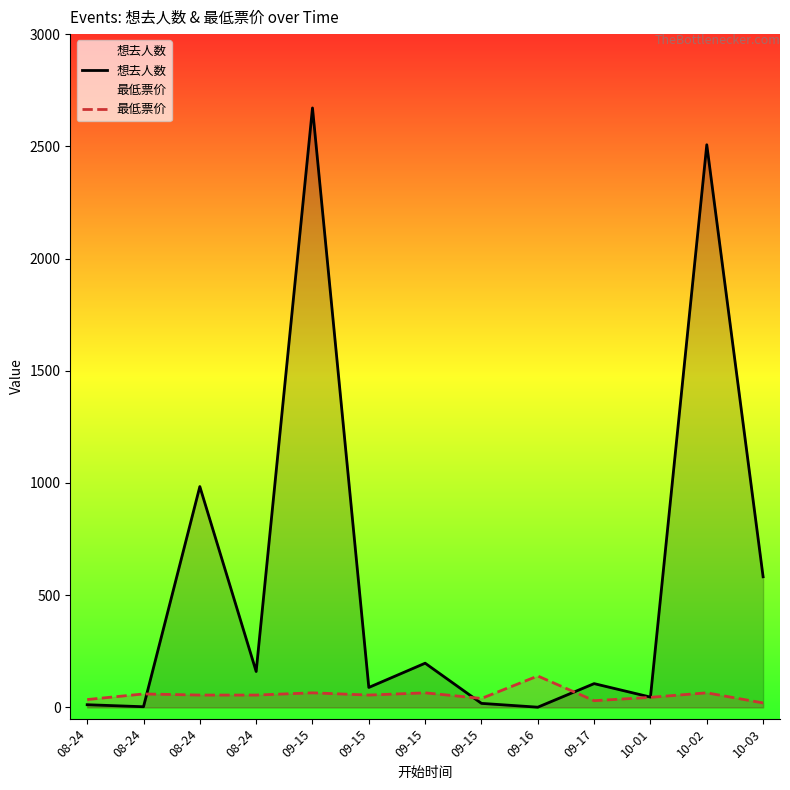

Count the number of data series in this chart.

2